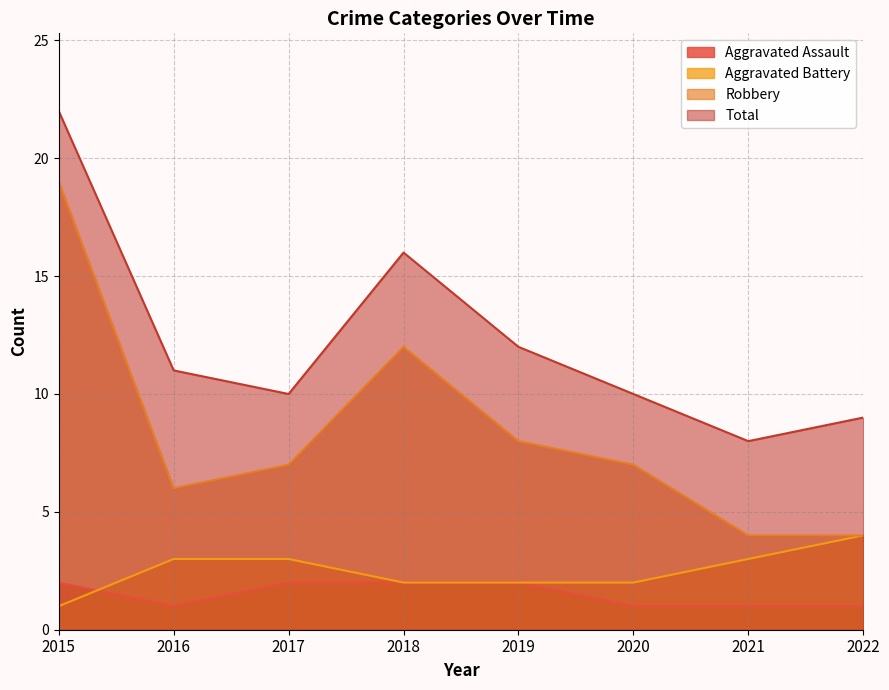

Between 2017 and 2022, which series saw the biggest shift?

Robbery